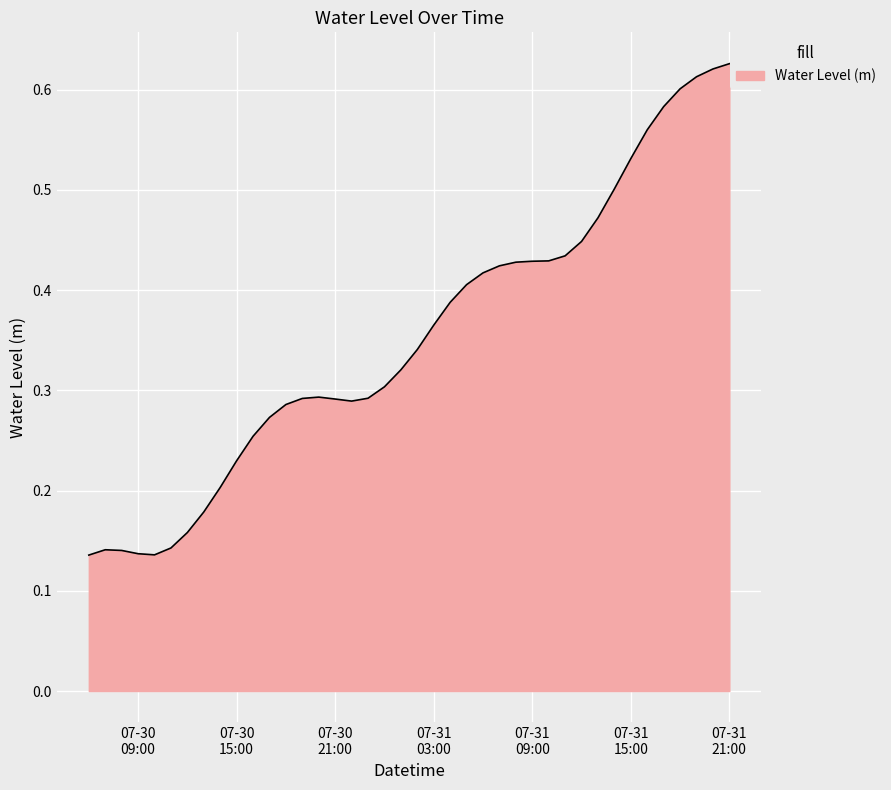

Does the chart display data point markers on the line(s)?

No